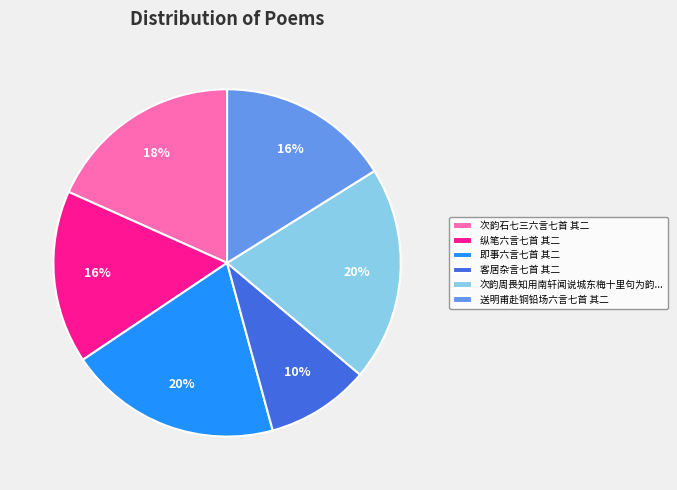

Count the number of slices in the pie.

6